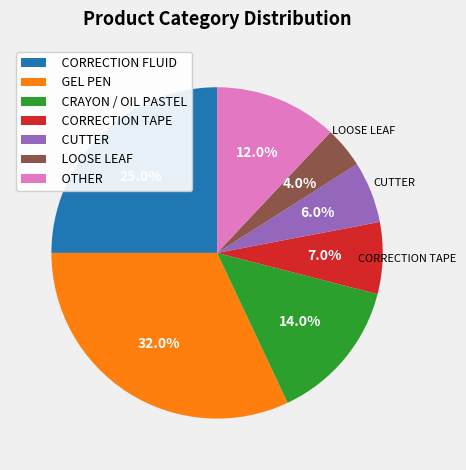

The GEL PEN slice represents 32% of the pie. True or false?

True